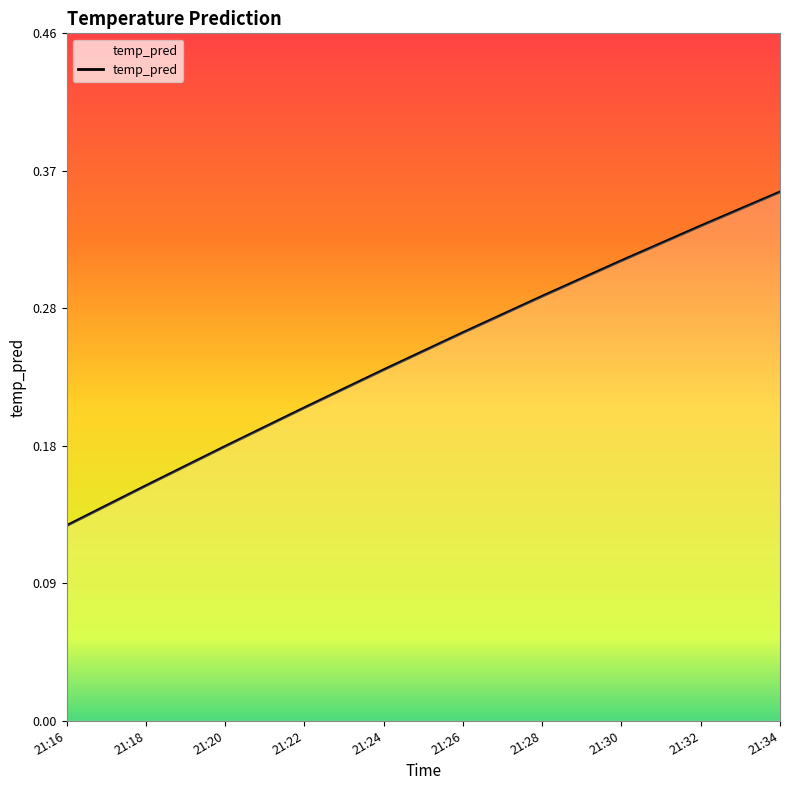

Is this an area chart (filled region under the line)?

Yes